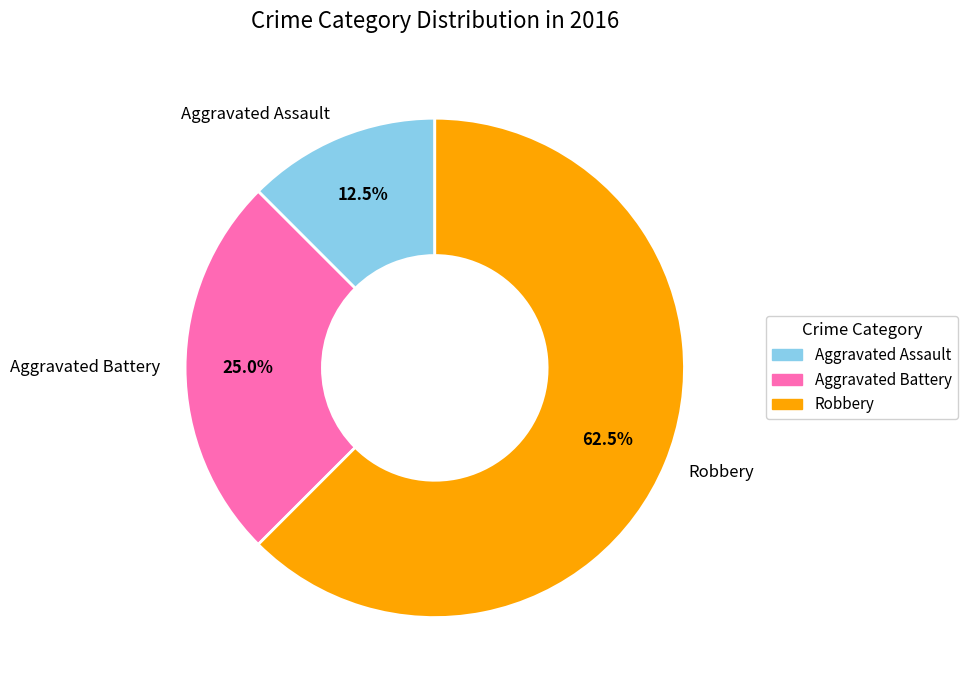

Does Robbery account for over 50% of the chart?

Yes